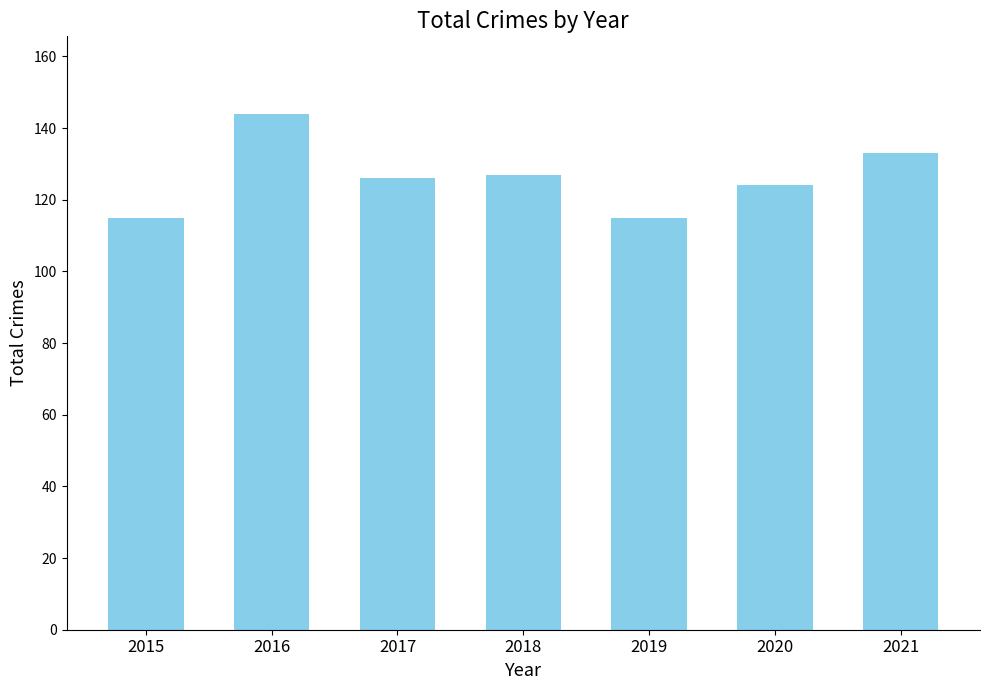

What is the maximum value shown in the chart?

144